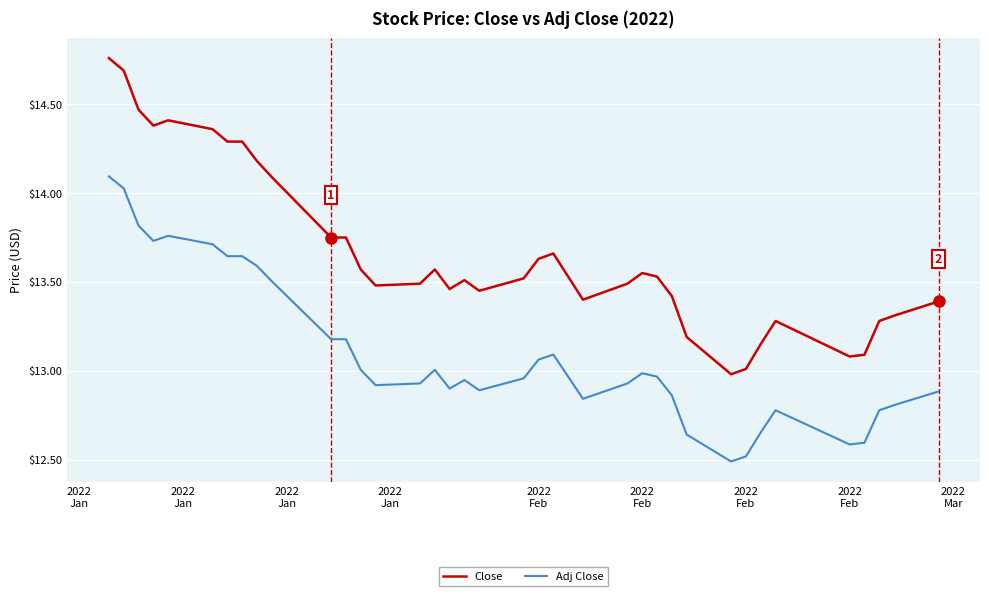

True or false: Adj Close and Close cross at least once.

False